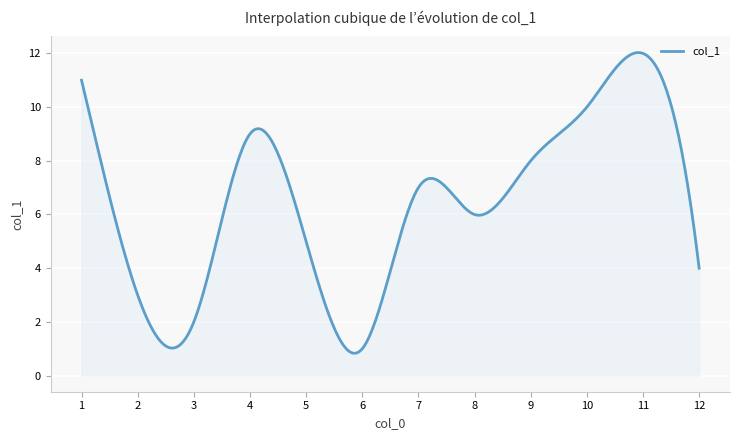

What is the greatest value displayed?

12.0